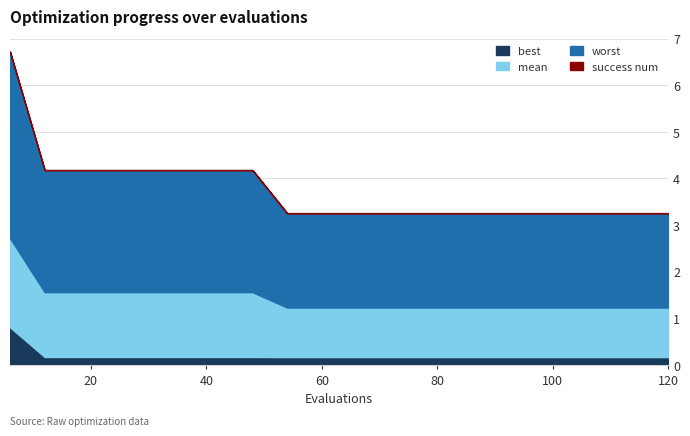

What is the value of the worst point at the 16th from the left?

2.0